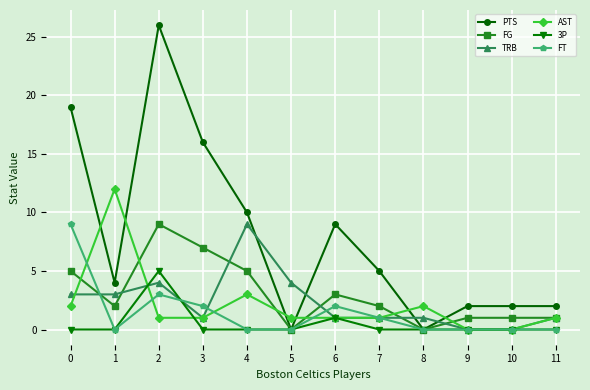

What is the total value across all series at 1?

21